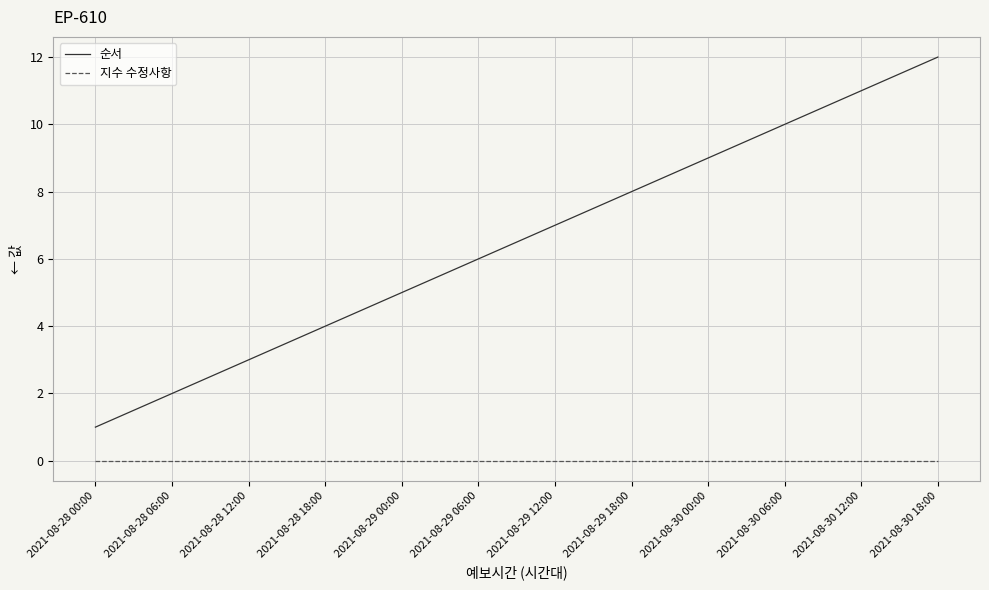

Does the chart have visible grid lines?

Yes